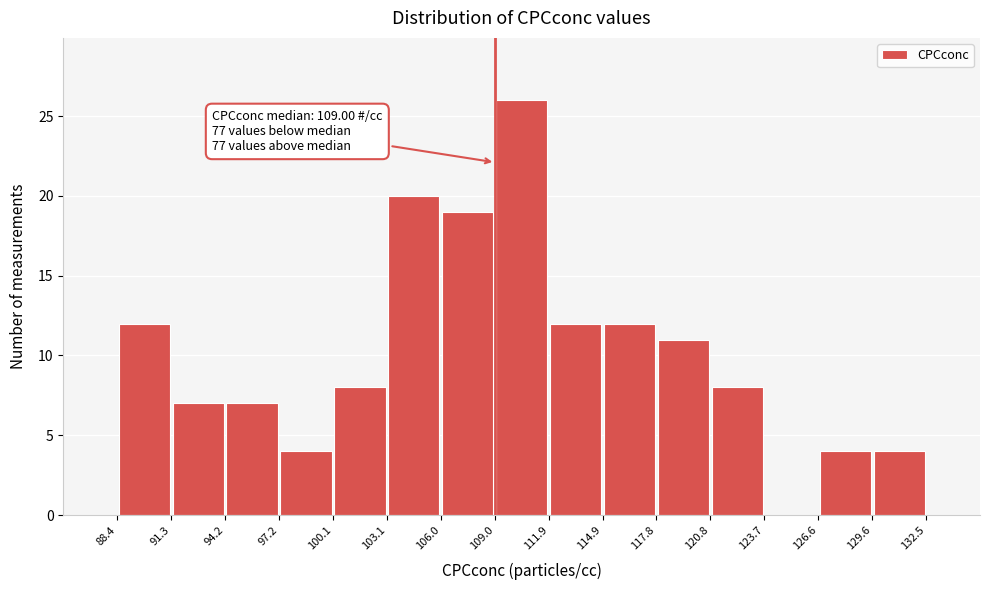

Over which range of the x-axis is the bar tallest?

109.0 to 111.9